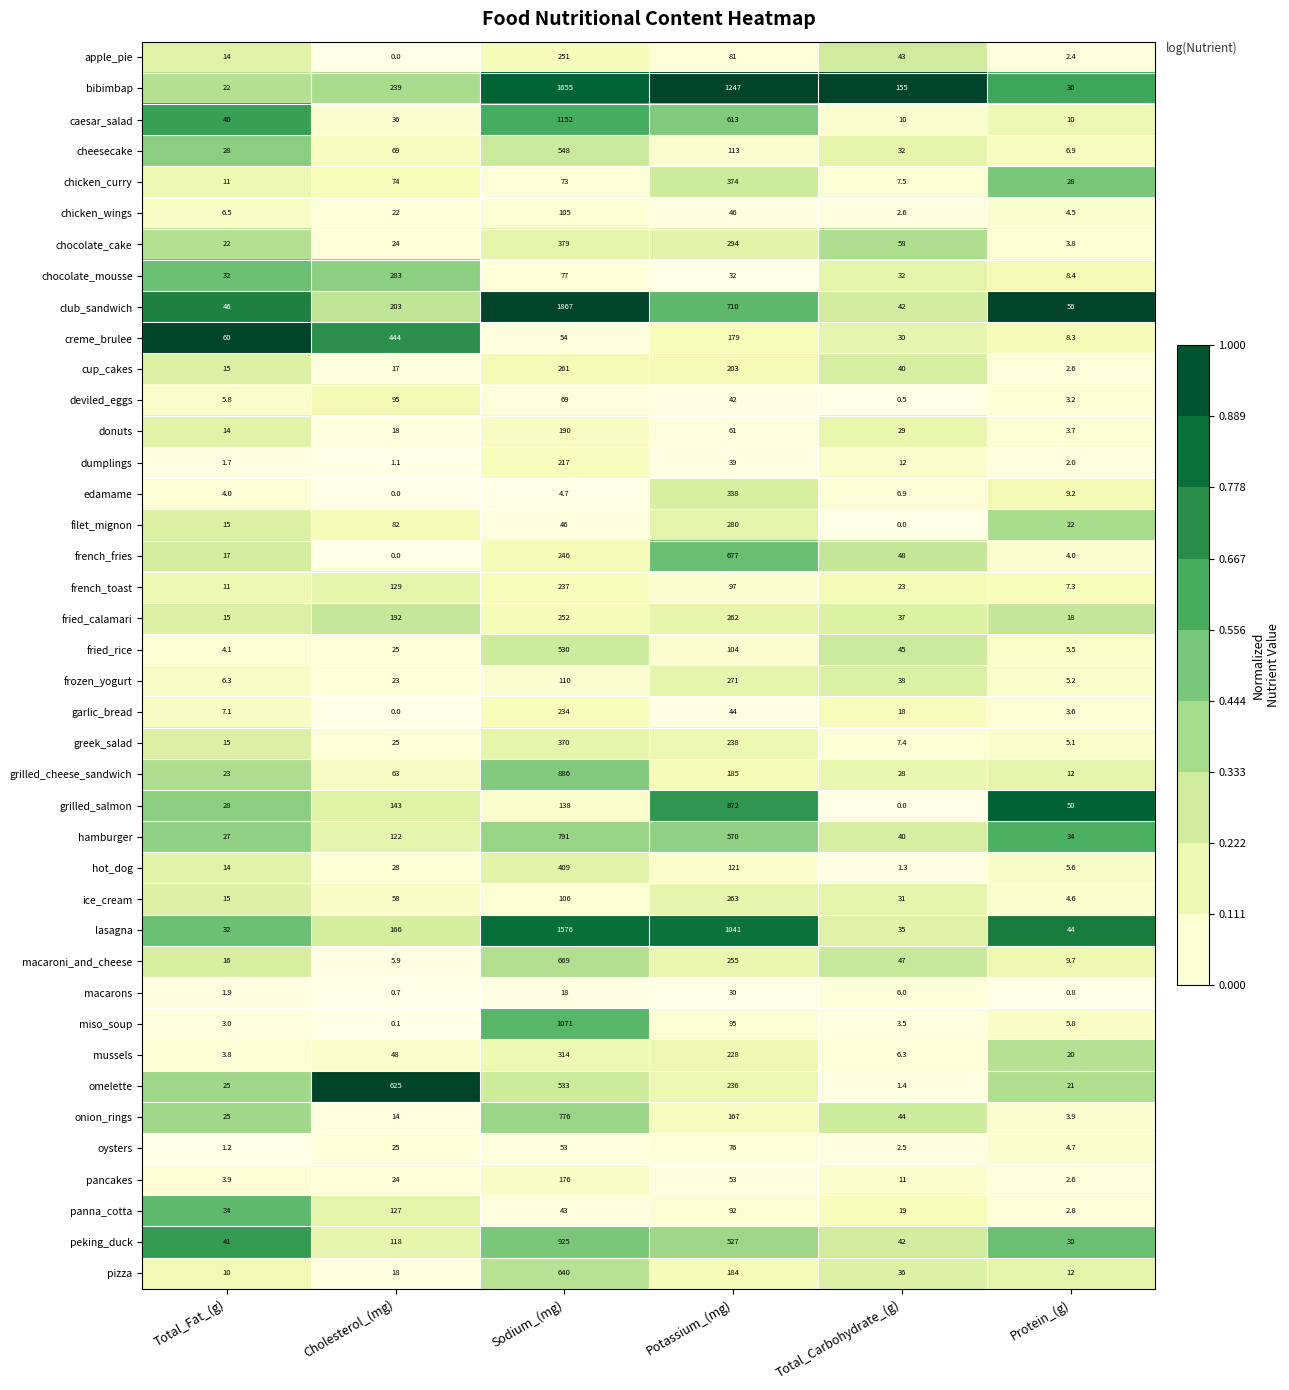

List the series in order of their peak value, highest first.

club_sandwich, bibimbap, lasagna, caesar_salad, miso_soup, peking_duck, grilled_cheese_sandwich, grilled_salmon, hamburger, onion_rings, french_fries, macaroni_and_cheese, pizza, omelette, cheesecake, fried_rice, creme_brulee, hot_dog, chocolate_cake, chicken_curry, greek_salad, edamame, mussels, chocolate_mousse, filet_mignon, frozen_yogurt, ice_cream, fried_calamari, cup_cakes, apple_pie, french_toast, garlic_bread, dumplings, donuts, pancakes, panna_cotta, chicken_wings, deviled_eggs, oysters, macarons